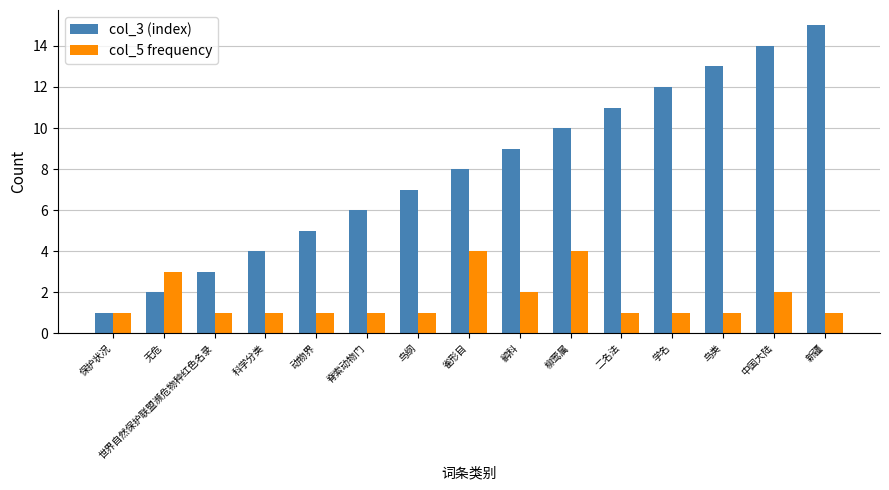

Reading right to left, what are all the values shown in this chart?

col_3 (index): 新疆=15	中国大陆=14	鸟类=13	学名=12	二名法=11	柳莺属=10	鹟科=9	雀形目=8	鸟纲=7	脊索动物门=6	动物界=5	科学分类=4	世界自然保护联盟濒危物种红色名录=3	无危=2	保护状况=1
col_5 frequency: 新疆=1	中国大陆=2	鸟类=1	学名=1	二名法=1	柳莺属=4	鹟科=2	雀形目=4	鸟纲=1	脊索动物门=1	动物界=1	科学分类=1	世界自然保护联盟濒危物种红色名录=1	无危=3	保护状况=1